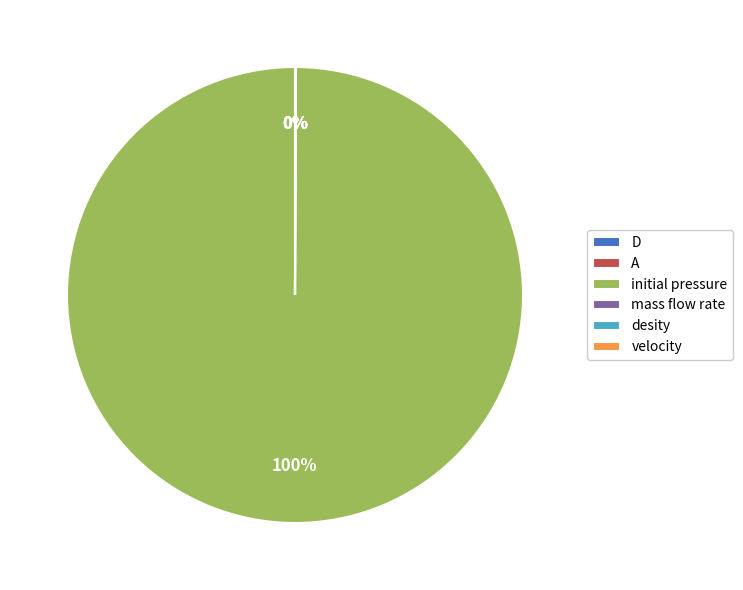

Between D and initial pressure, which is larger?

initial pressure